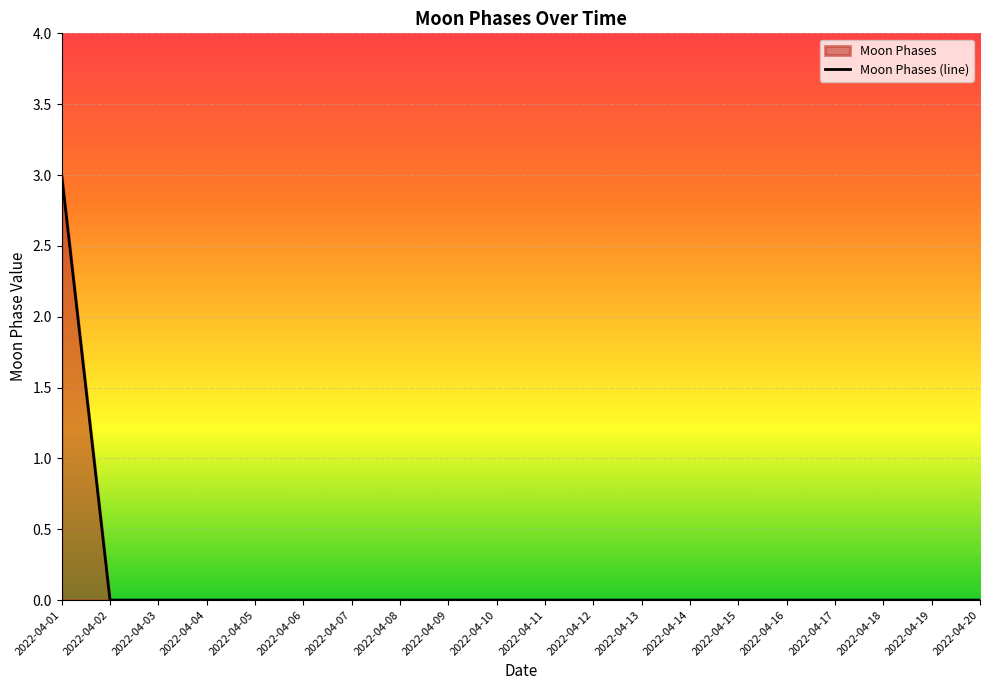

Reading right to left, list all the values displayed in this chart.

0	0	0	0	0	0	0	0	0	0	0	0	0	0	0	0	0	0	0	3